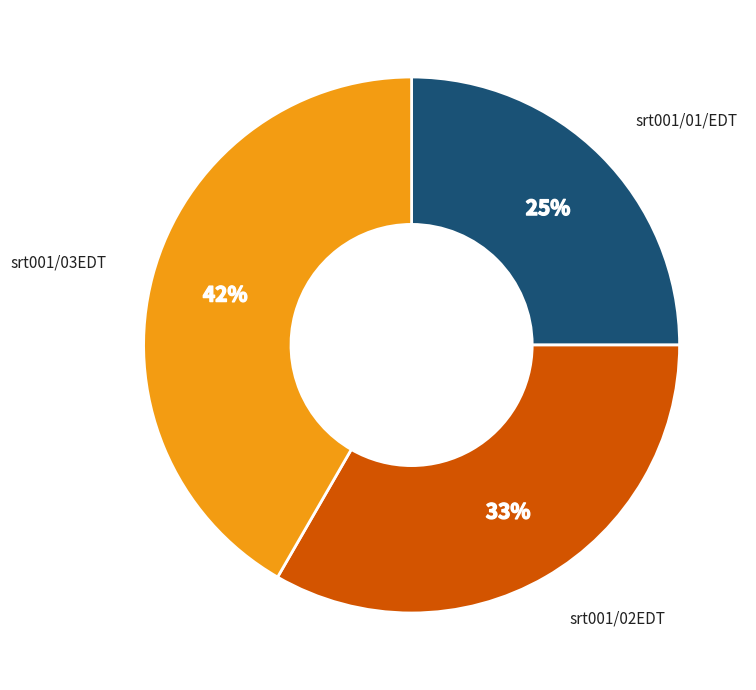

Between srt001/01/EDT and srt001/03EDT, which is larger?

srt001/03EDT